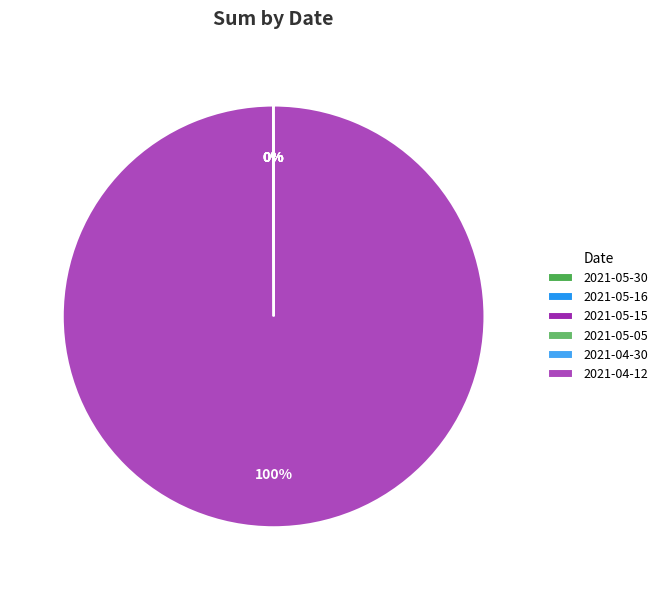

What is the change in value from 2021-05-15 to 2021-04-12?

+14773350.3